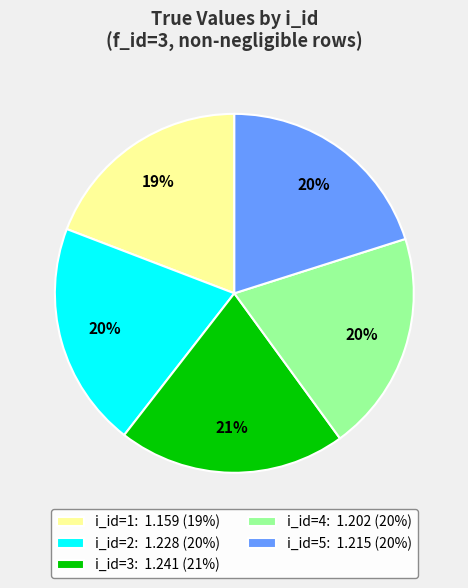

Does i_id=1 account for over 50% of the chart?

No